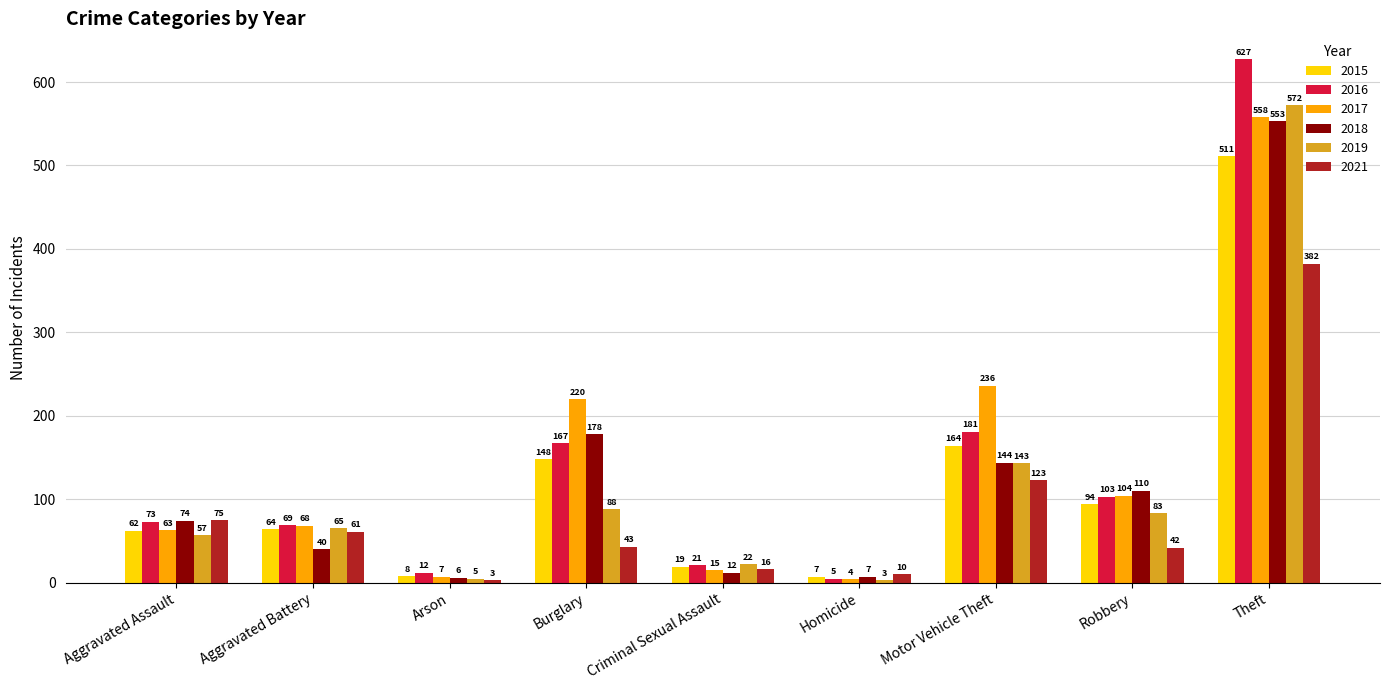

What is the difference between the highest and lowest values at Theft?

245